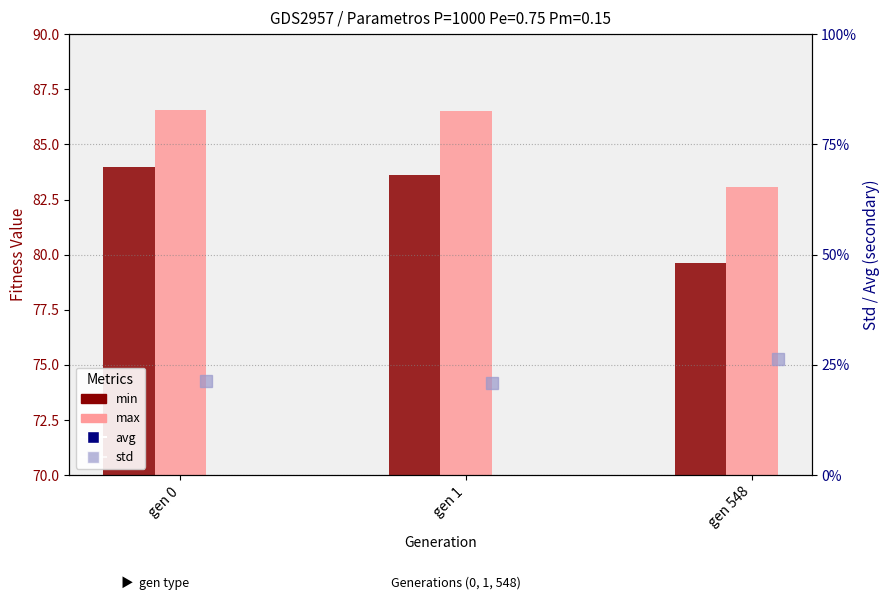

At which label does max first exceed 86?

gen 0